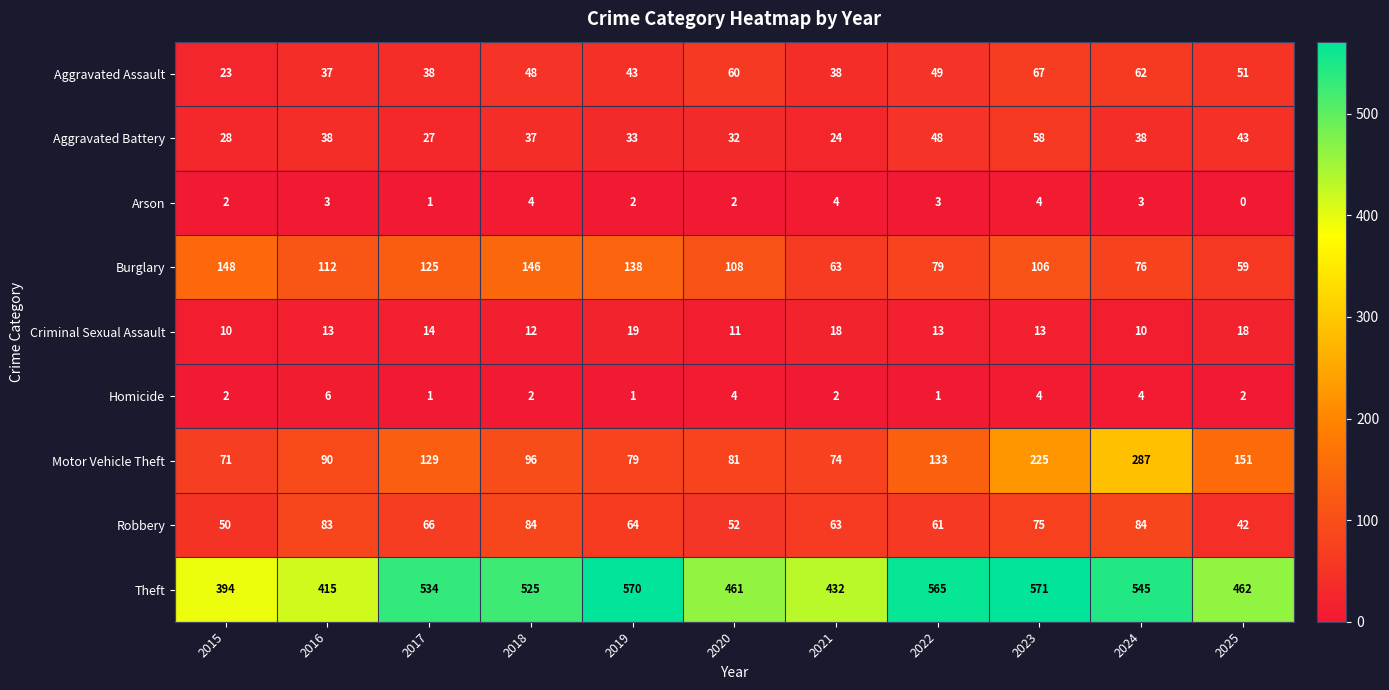

Which label corresponds to the smallest value in the chart?

2025